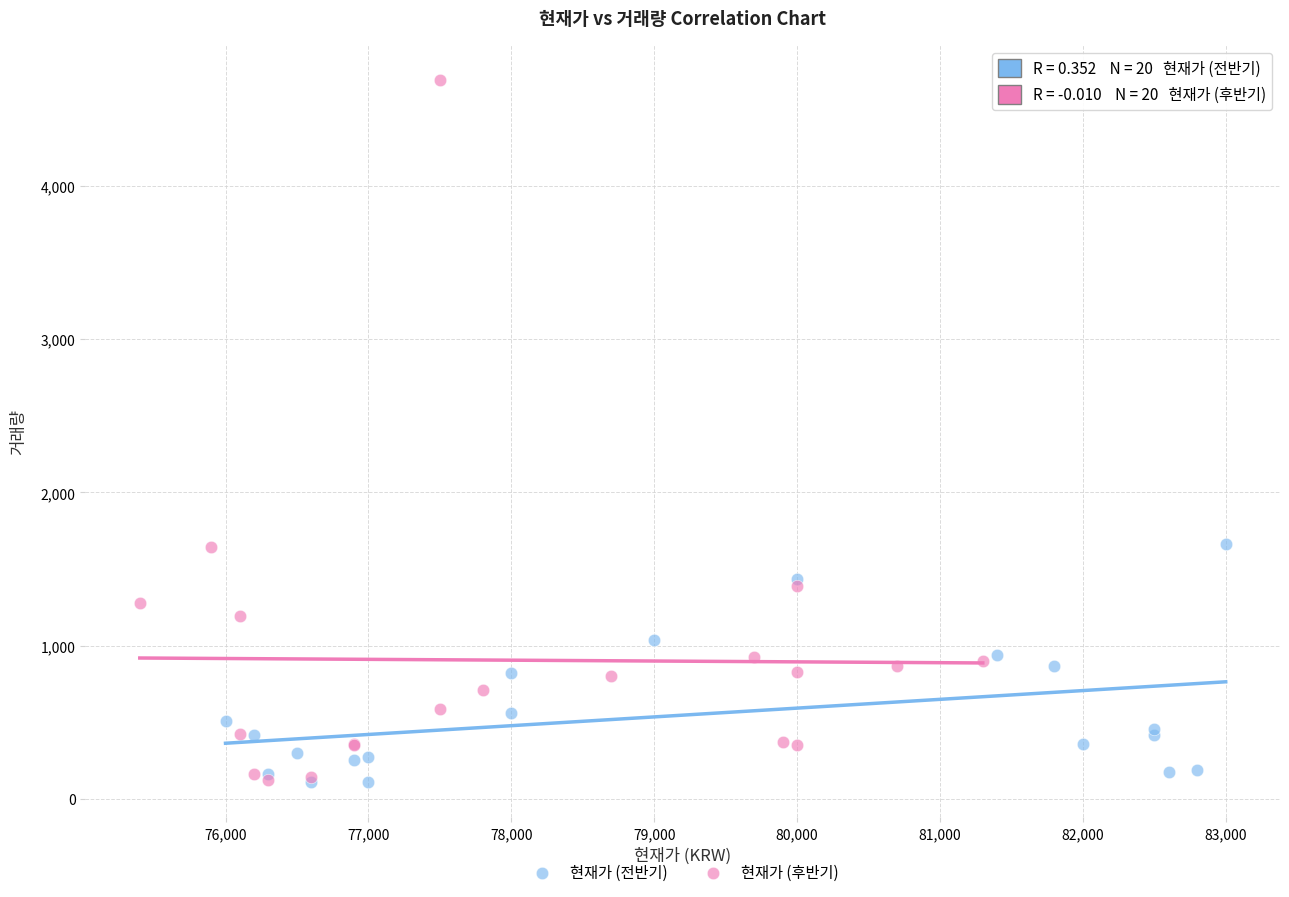

Which series has the largest Y range (max minus min)?

현재가 (후반기)